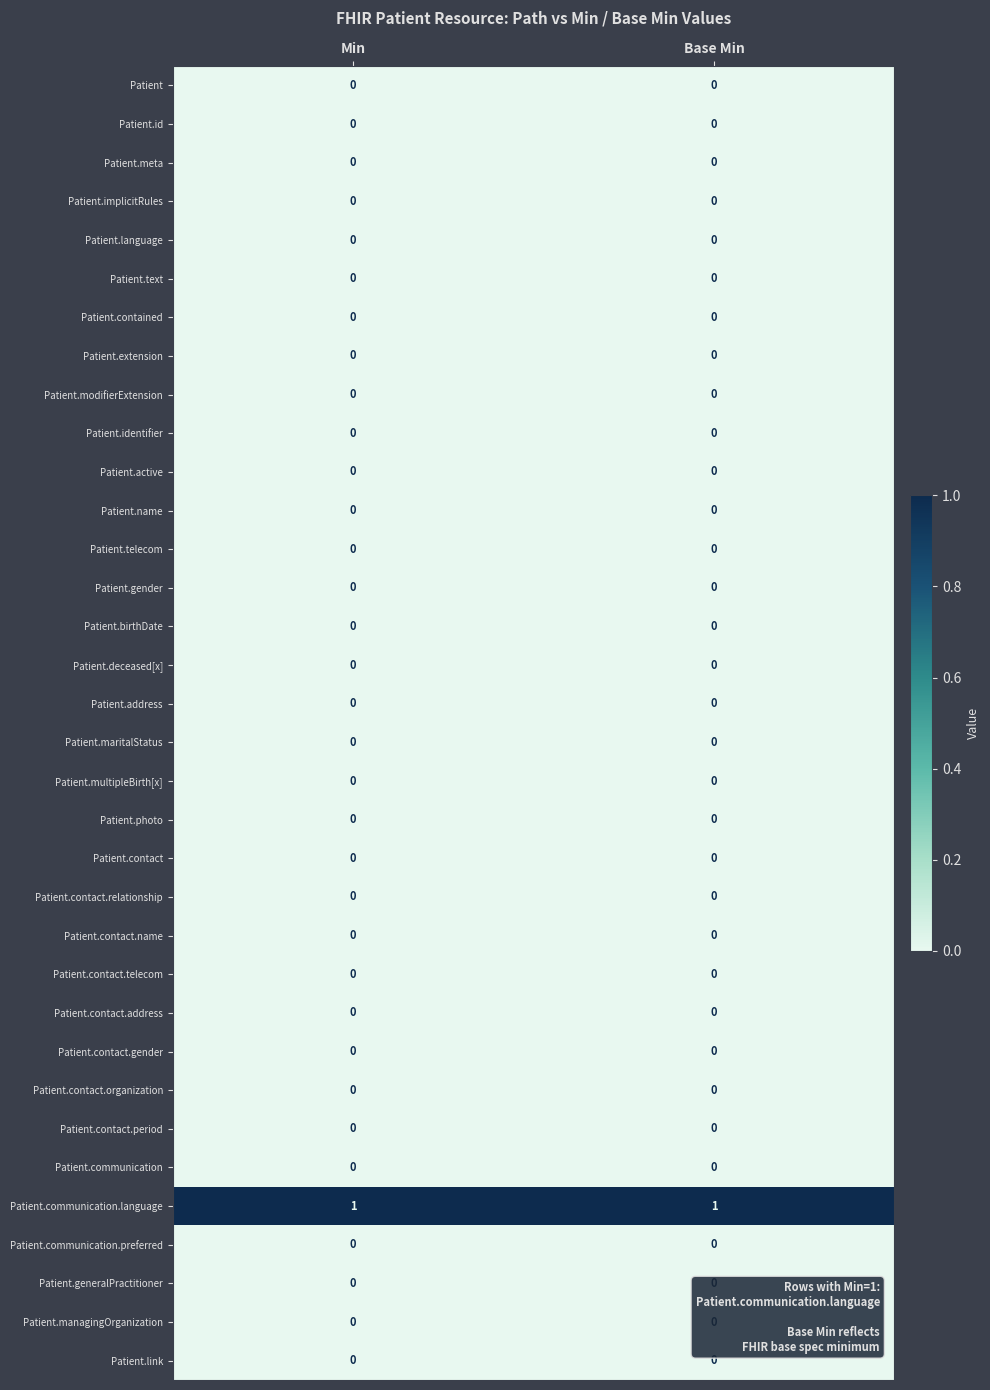

True or false: Patient.contact.address has a value of 0 at Base Min.

True